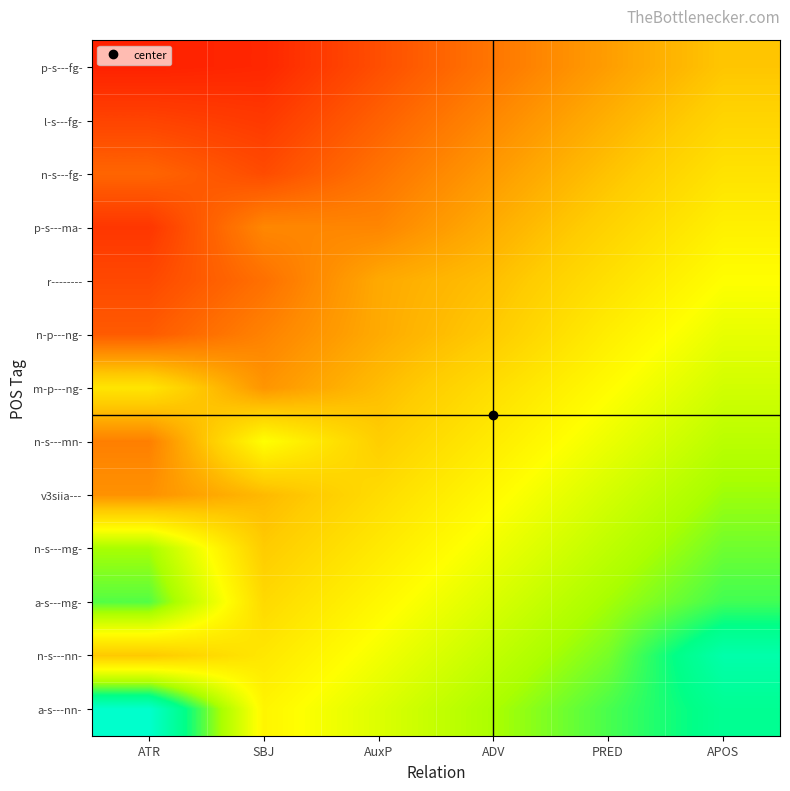

Reading left to right, what are all the values shown in this chart?

p-s---fg-: ATR=1.0	SBJ=1.2	AuxP=2.3	ADV=3.5	PRED=4.7	APOS=5.8
l-s---fg-: ATR=2.0	SBJ=1.7	AuxP=2.9	ADV=4.0	PRED=5.2	APOS=6.4
n-s---fg-: ATR=3.0	SBJ=2.2	AuxP=3.4	ADV=4.6	PRED=5.7	APOS=6.9
p-s---ma-: ATR=1.6	SBJ=4.0	AuxP=3.9	ADV=5.1	PRED=6.3	APOS=7.4
r--------: ATR=2.2	SBJ=3.3	AuxP=5.0	ADV=5.7	PRED=6.8	APOS=8.0
n-p---ng-: ATR=2.7	SBJ=3.9	AuxP=5.0	ADV=6.0	PRED=7.4	APOS=8.5
m-p---ng-: ATR=7.0	SBJ=4.4	AuxP=5.6	ADV=6.7	PRED=7.9	APOS=9.1
n-s---mn-: ATR=3.8	SBJ=8.0	AuxP=6.1	ADV=7.3	PRED=8.4	APOS=9.6
v3siia---: ATR=4.3	SBJ=5.5	AuxP=6.6	ADV=7.8	PRED=9.0	APOS=10.1
n-s---mg-: ATR=10.0	SBJ=6.0	AuxP=7.2	ADV=8.3	PRED=9.5	APOS=10.7
a-s---mg-: ATR=11.0	SBJ=6.6	AuxP=7.7	ADV=8.9	PRED=10.1	APOS=11.2
n-s---nn-: ATR=5.9	SBJ=7.1	AuxP=8.3	ADV=9.4	PRED=10.6	APOS=13.0
a-s---nn-: ATR=14.0	SBJ=7.6	AuxP=8.8	ADV=10.0	PRED=11.1	APOS=12.3